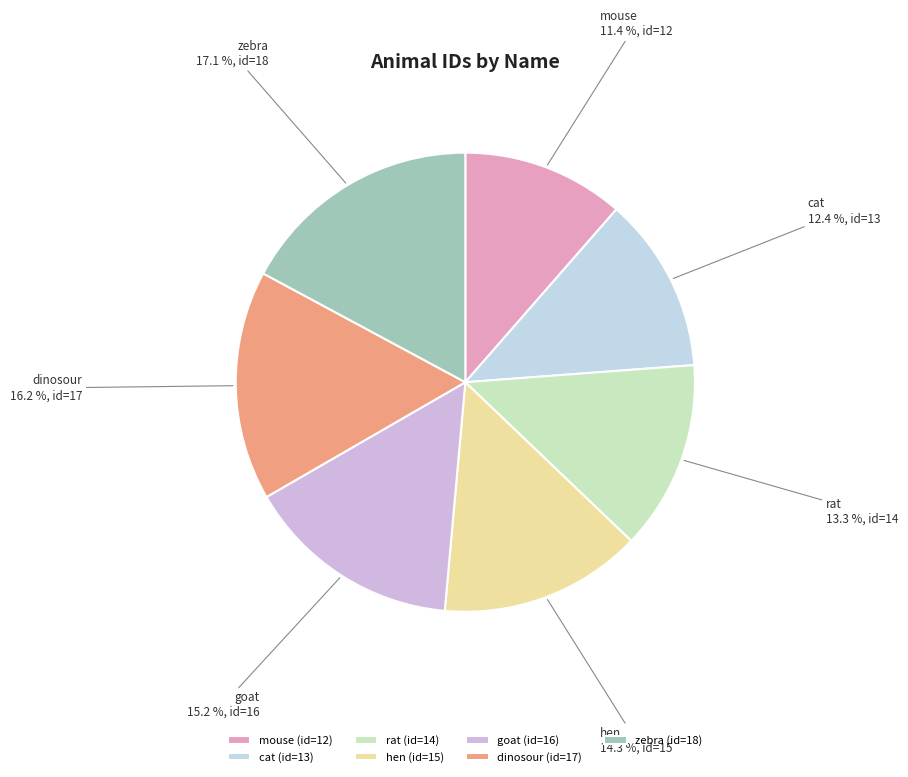

Is there any slice that represents more than half of the pie?

No